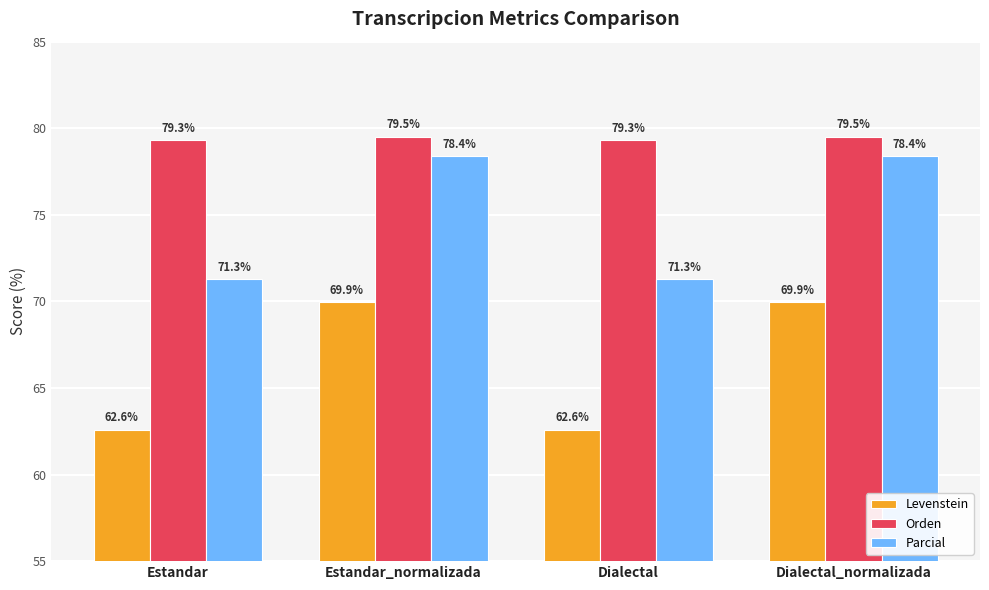

What is the approximate value of Orden at Dialectal_normalizada?

79.5